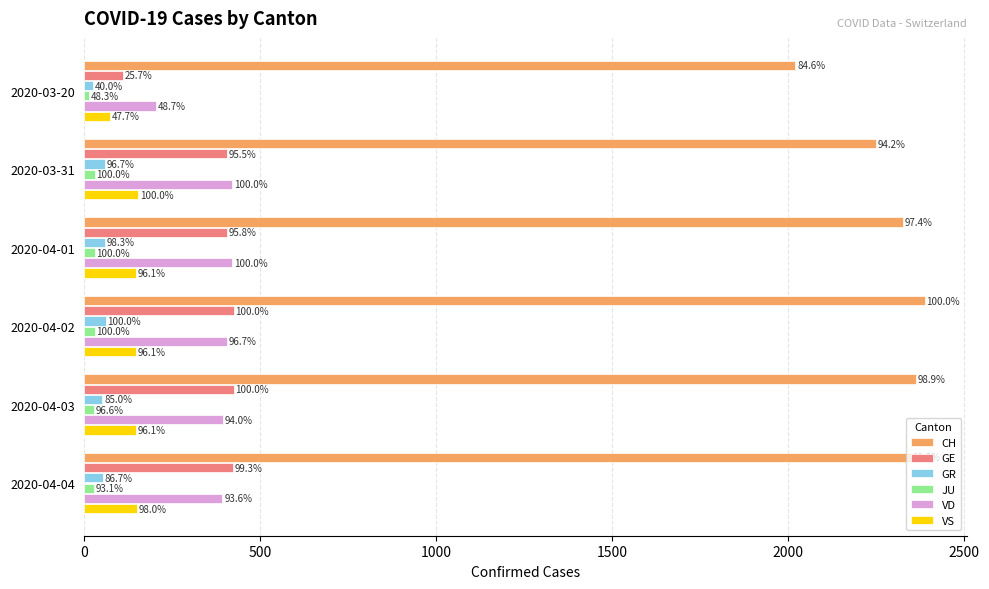

What are all the series names shown in the legend?

CH, GE, GR, JU, VD, VS